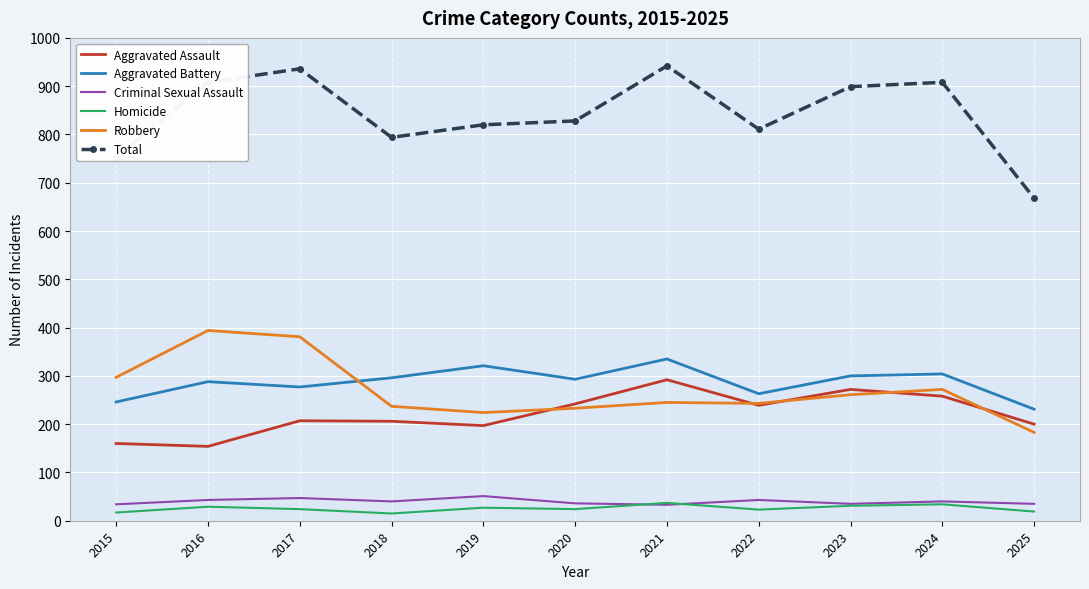

Is it true that Criminal Sexual Assault equals 35 at 2025?

True